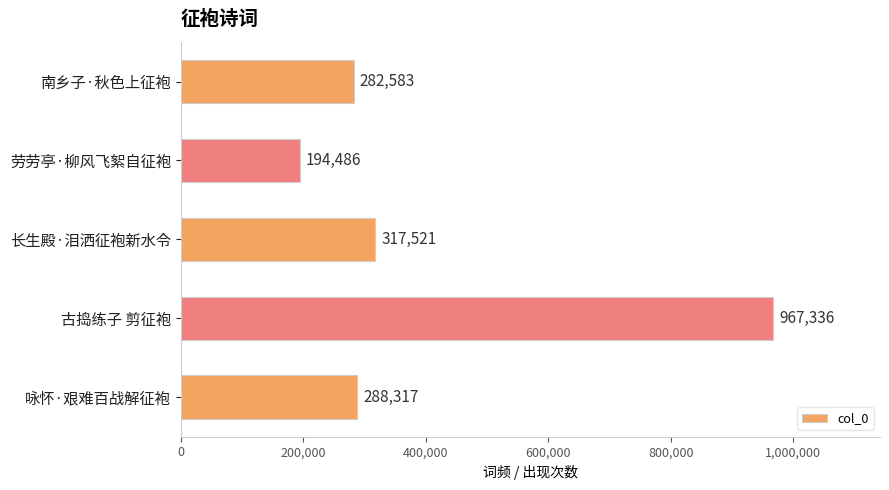

What is the minimum value shown in the chart?

194486